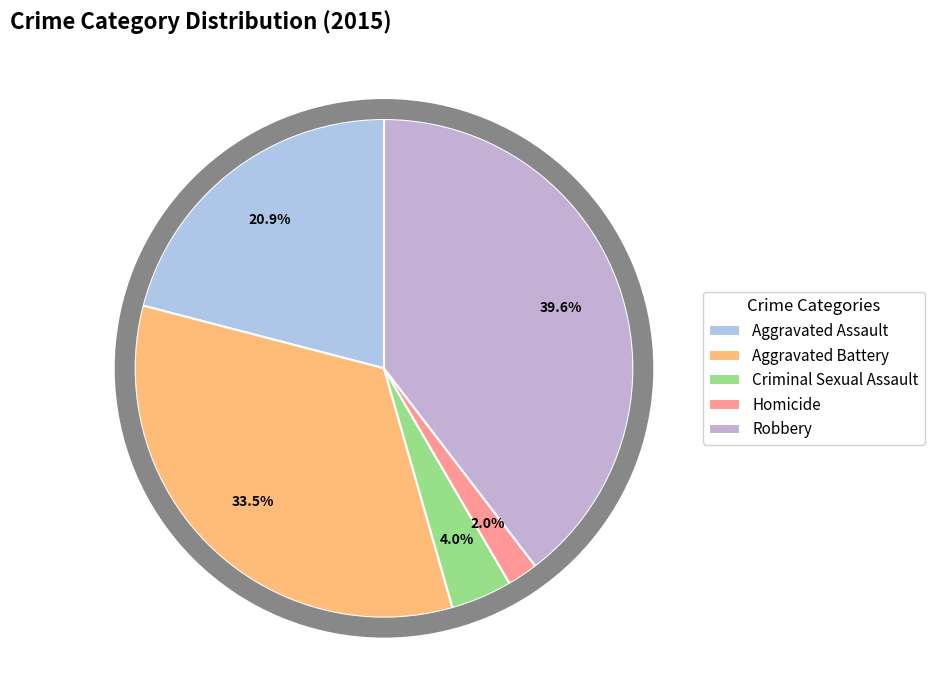

Does Aggravated Battery account for over 50% of the chart?

No